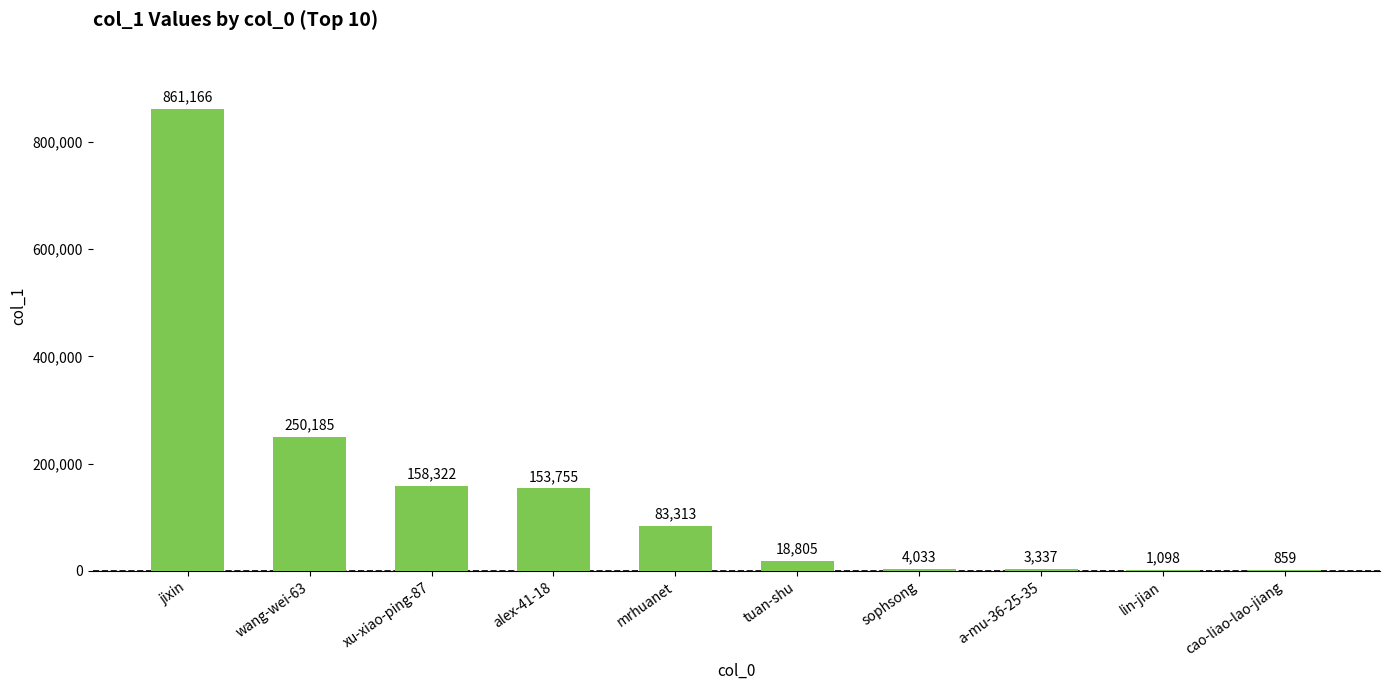

Reading left to right, transcribe all the data shown in this chart.

jixin=861166	wang-wei-63=250185	xu-xiao-ping-87=158322	alex-41-18=153755	mrhuanet=83313	tuan-shu=18805	sophsong=4033	a-mu-36-25-35=3337	lin-jian=1098	cao-liao-lao-jiang=859